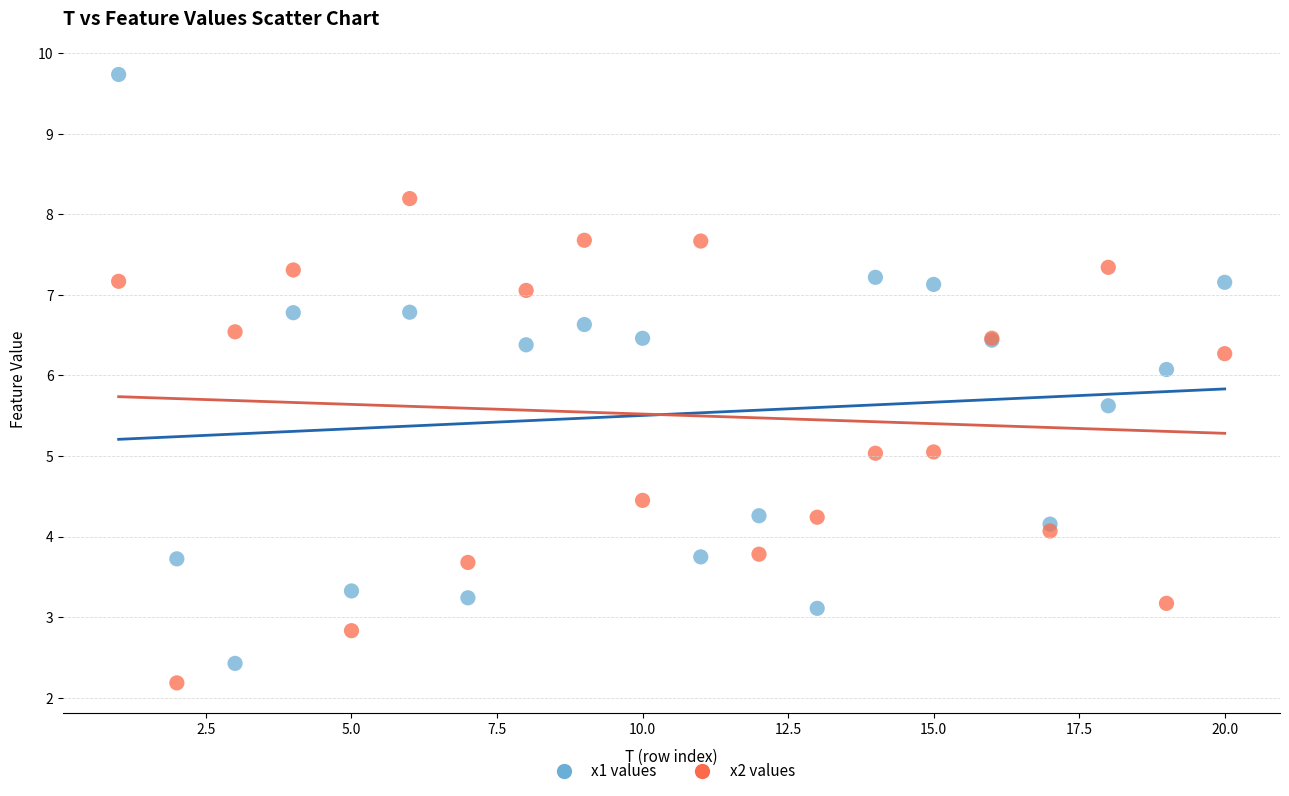

What is the X range (max minus min) for the scatter plot?

19.0